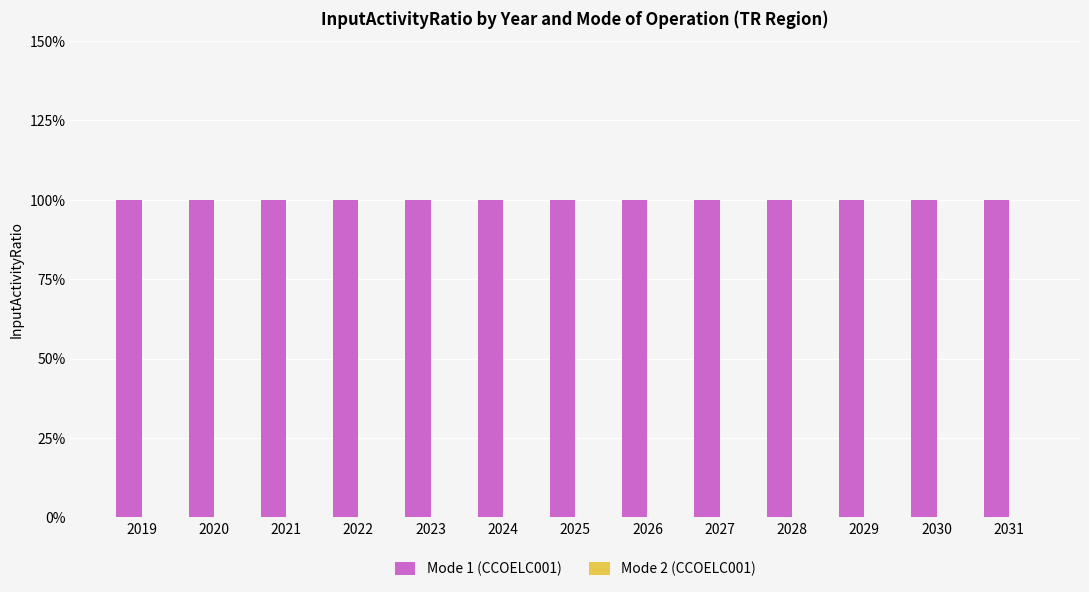

True or false: Mode 1 (CCOELC001) has a value of 2 at 2027.

False